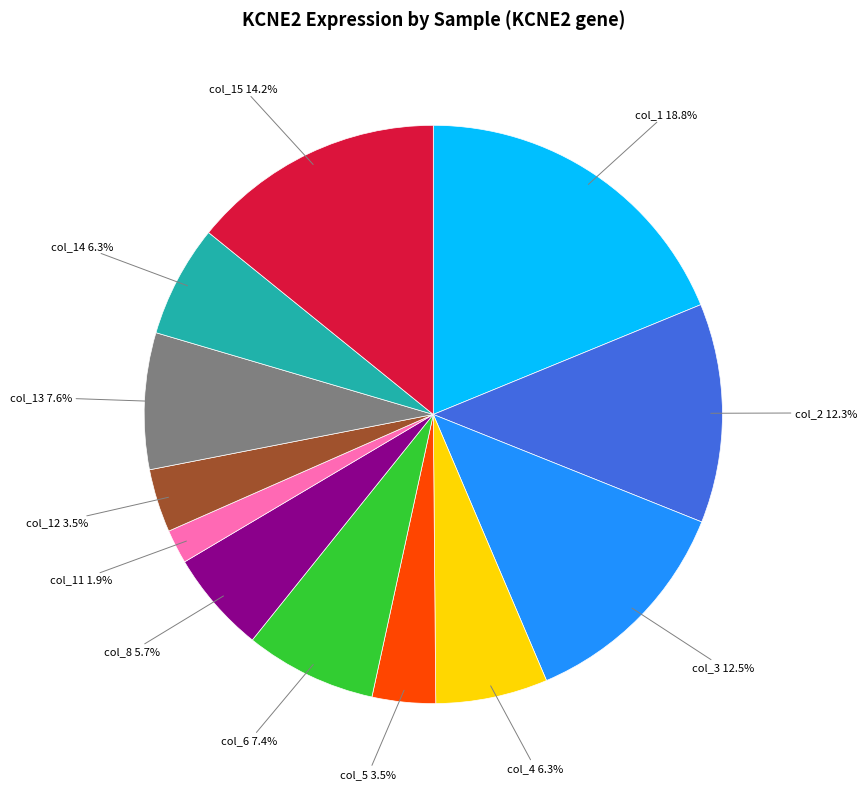

To the nearest percent, what is the combined percentage of col_15 and col_4?

20%